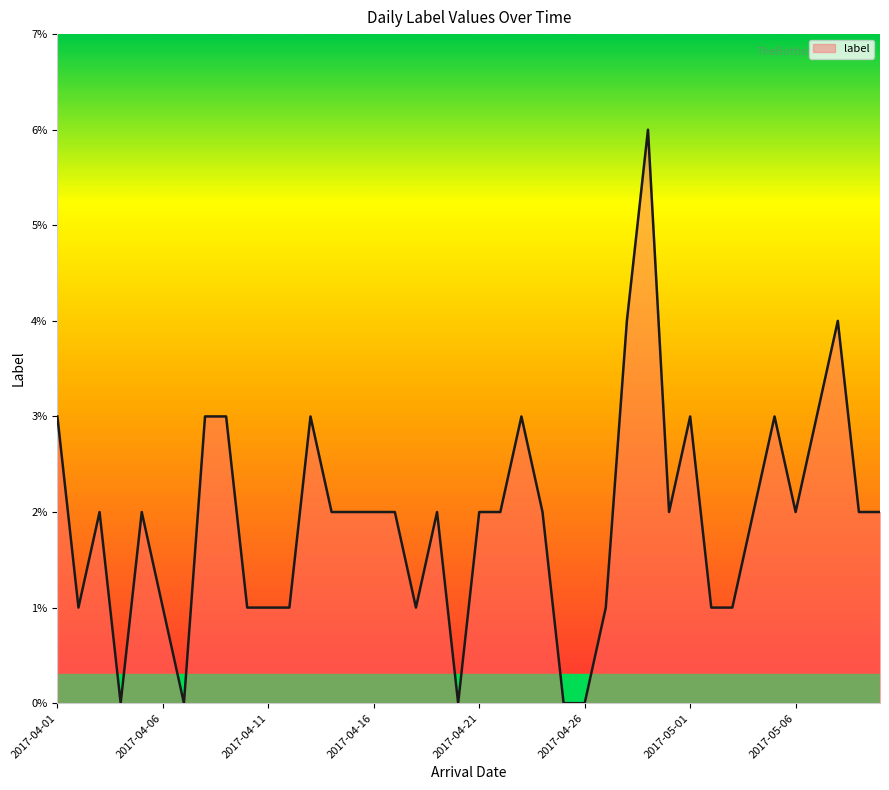

What is the difference between the maximum and minimum values?

6